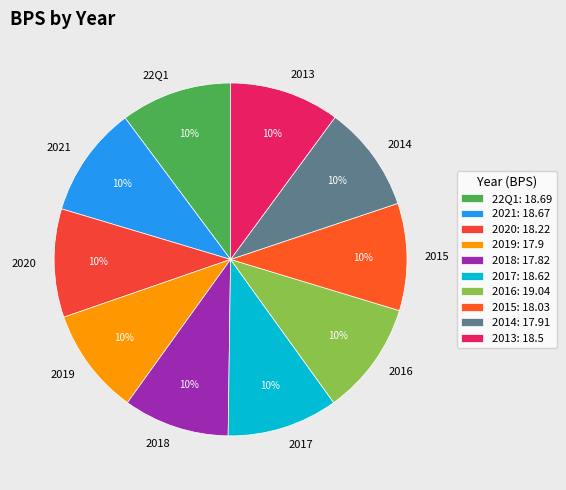

How many slices are in this pie chart?

10